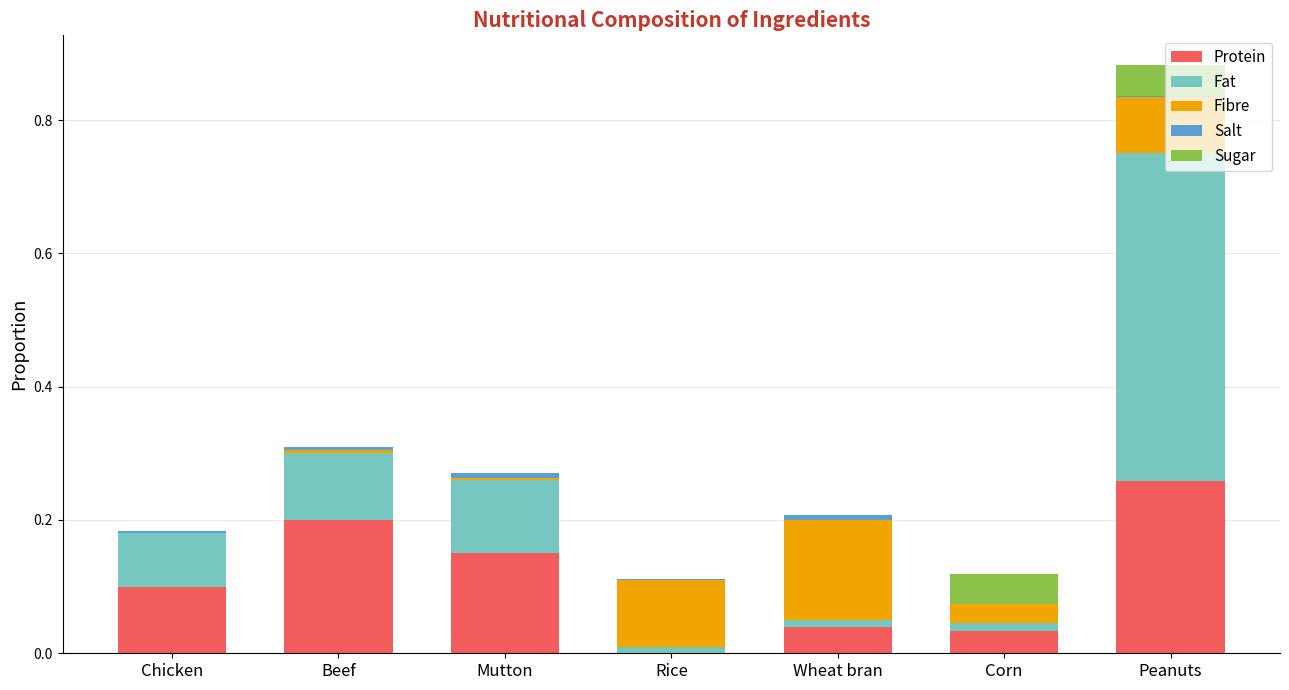

How many categories are shown in the chart?

7